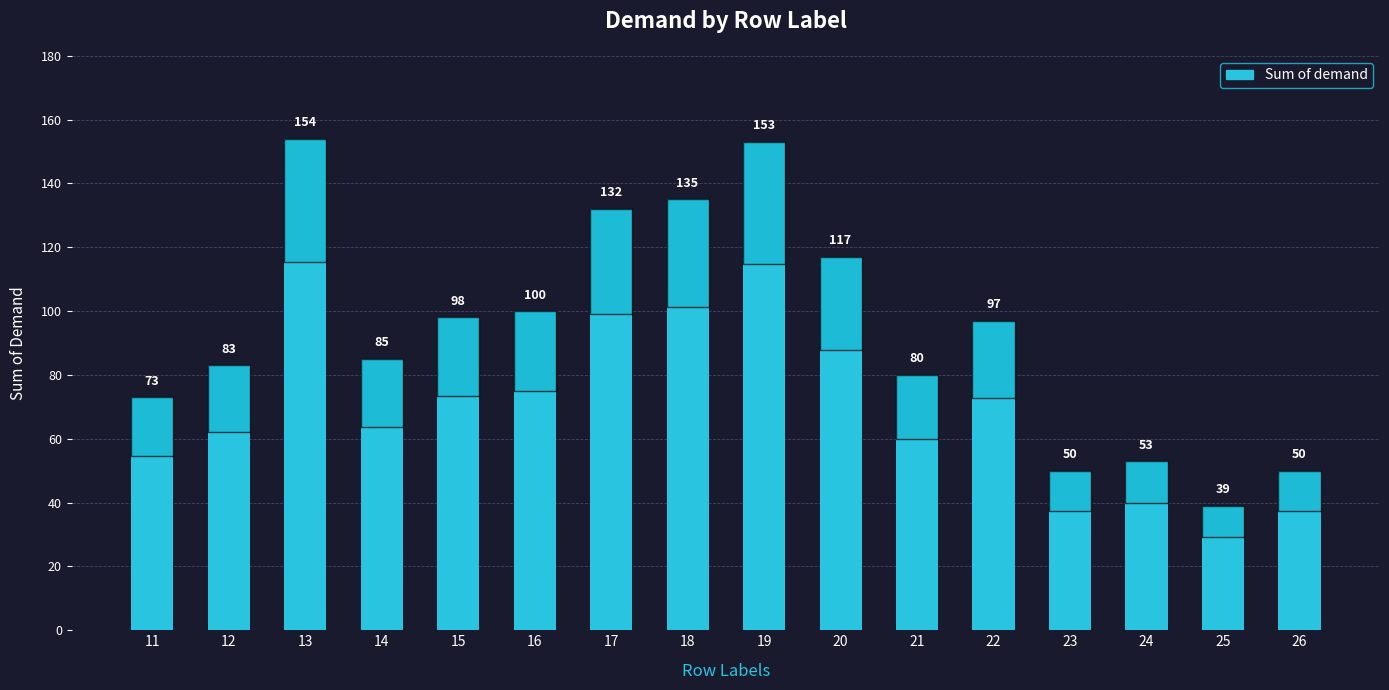

At which label is the value closest to 96?

22